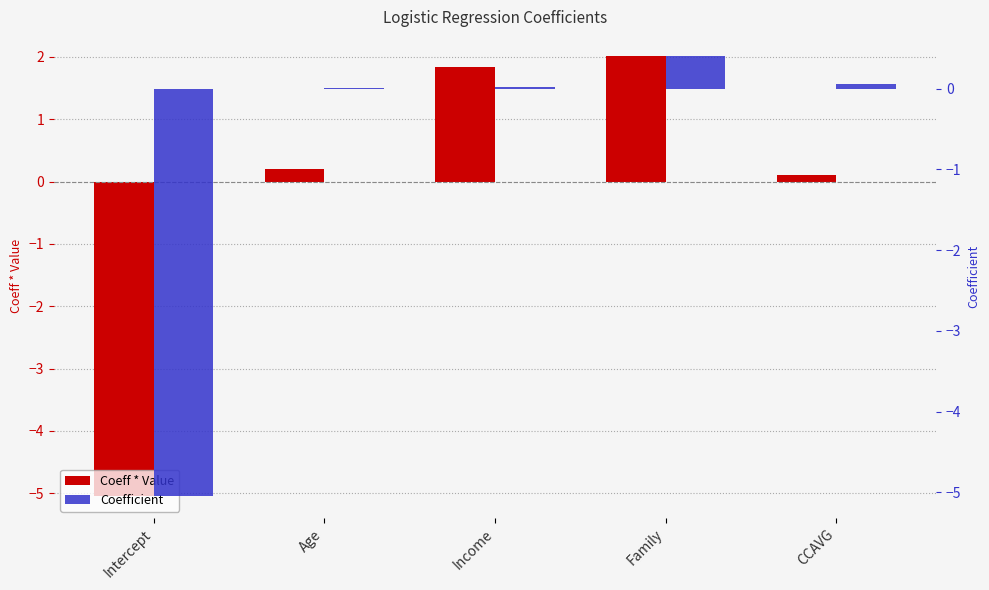

What is the total value across all series at Family?

2.4